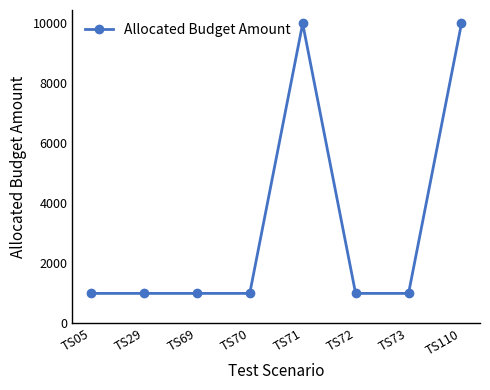

Read the value at TS29.

1000